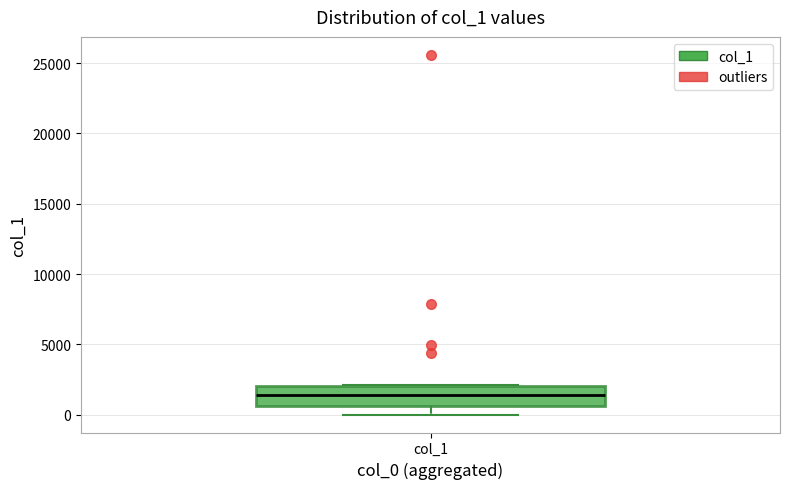

Transcribe this box plot: give where the median line is, the range the box spans, and where the two whiskers end, as read against the y-axis. The values are not printed on the chart, so give them approximately, as read against the axis.

median 1500, box 500 to 2000, whiskers 0 to 2000